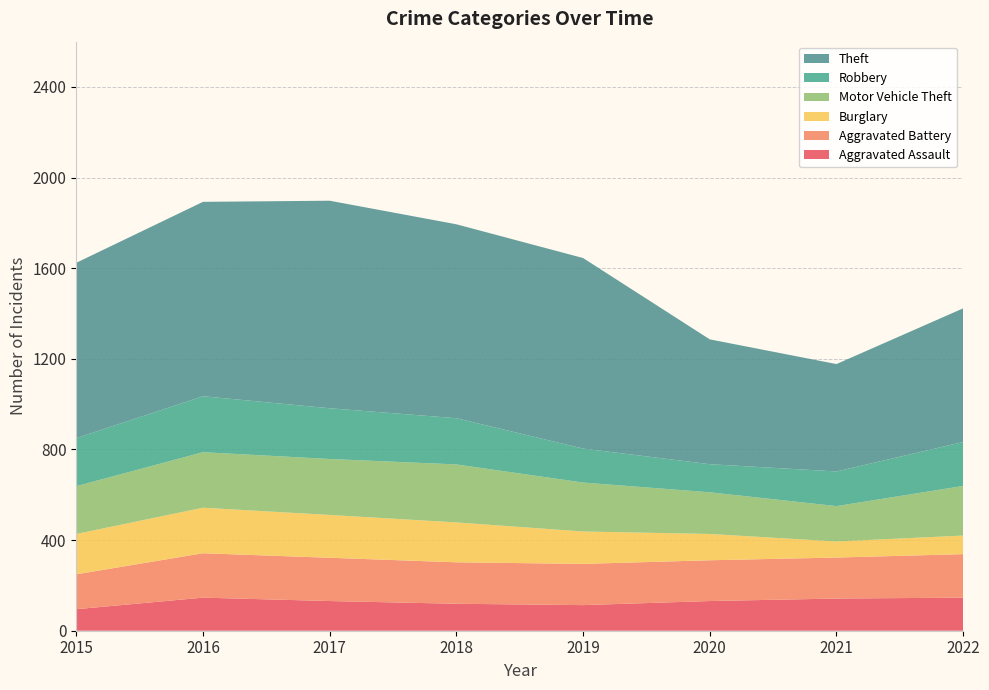

Reading right to left, transcribe all the data shown in this chart.

Aggravated Assault: 2022=146	2021=142	2020=131	2019=113	2018=119	2017=131	2016=146	2015=95
Aggravated Battery: 2022=192	2021=181	2020=180	2019=182	2018=183	2017=191	2016=196	2015=154
Burglary: 2022=82	2021=71	2020=116	2019=143	2018=176	2017=189	2016=201	2015=178
Motor Vehicle Theft: 2022=219	2021=156	2020=184	2019=216	2018=256	2017=247	2016=245	2015=211
Robbery: 2022=194	2021=153	2020=124	2019=150	2018=204	2017=224	2016=247	2015=212
Theft: 2022=590	2021=474	2020=551	2019=841	2018=856	2017=916	2016=858	2015=774